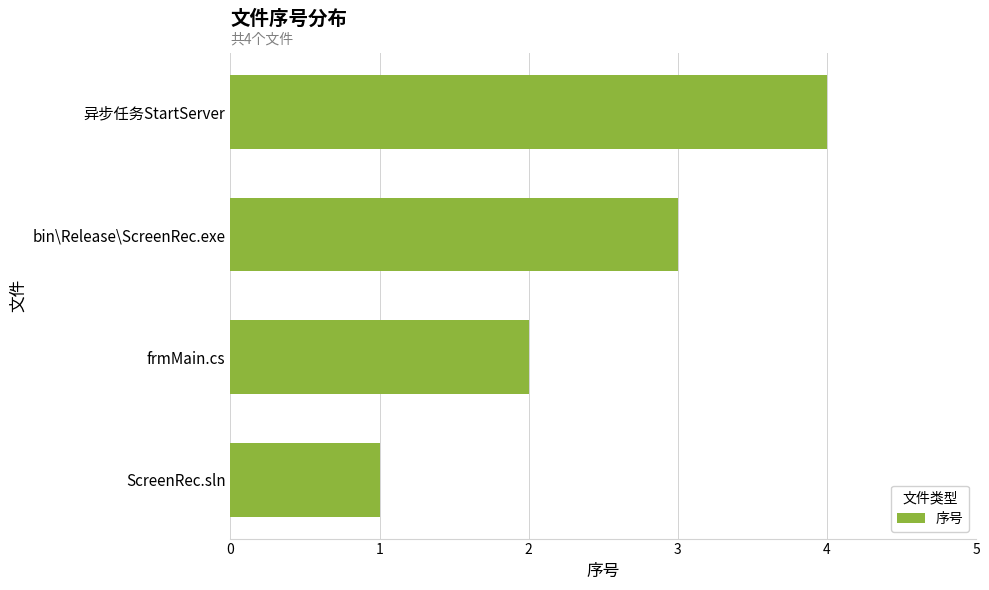

Which category has the highest value across all series?

异步任务StartServer